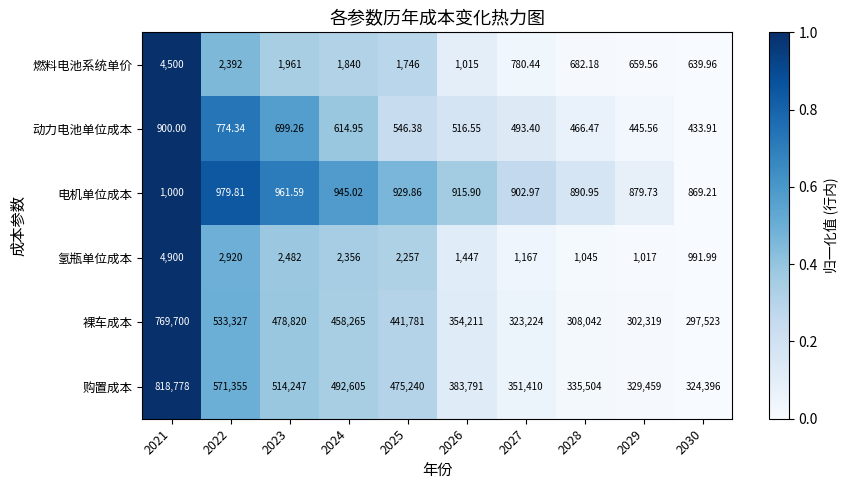

Count the number of categories in the chart.

10